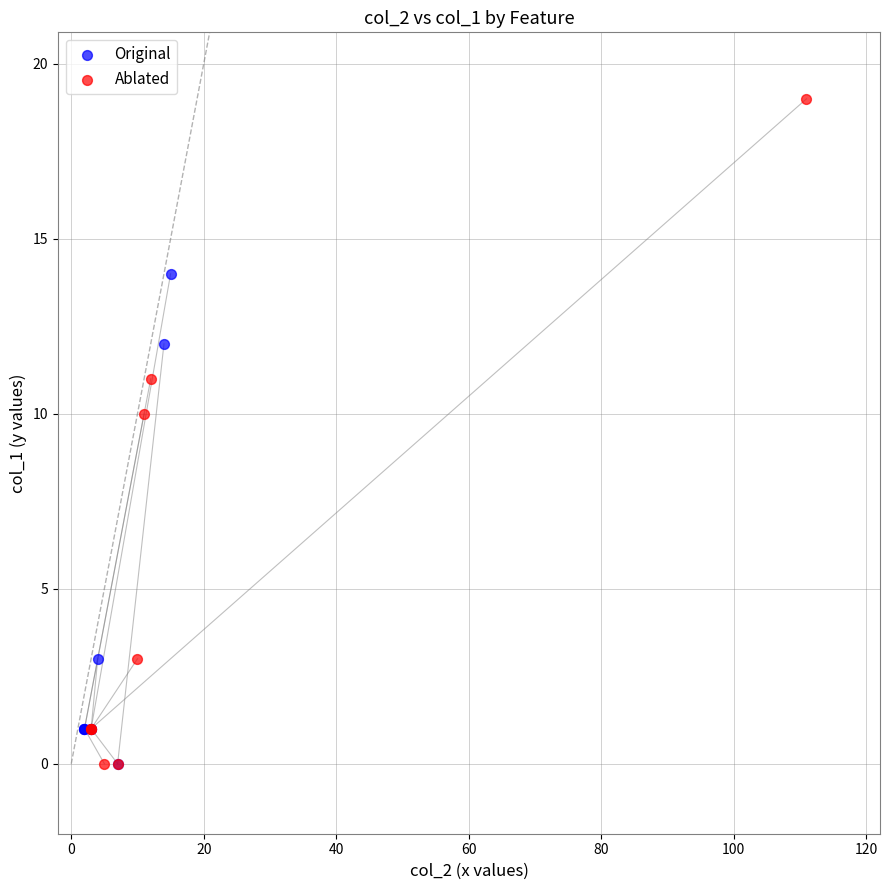

What are all the series names shown in the legend?

Original, Ablated